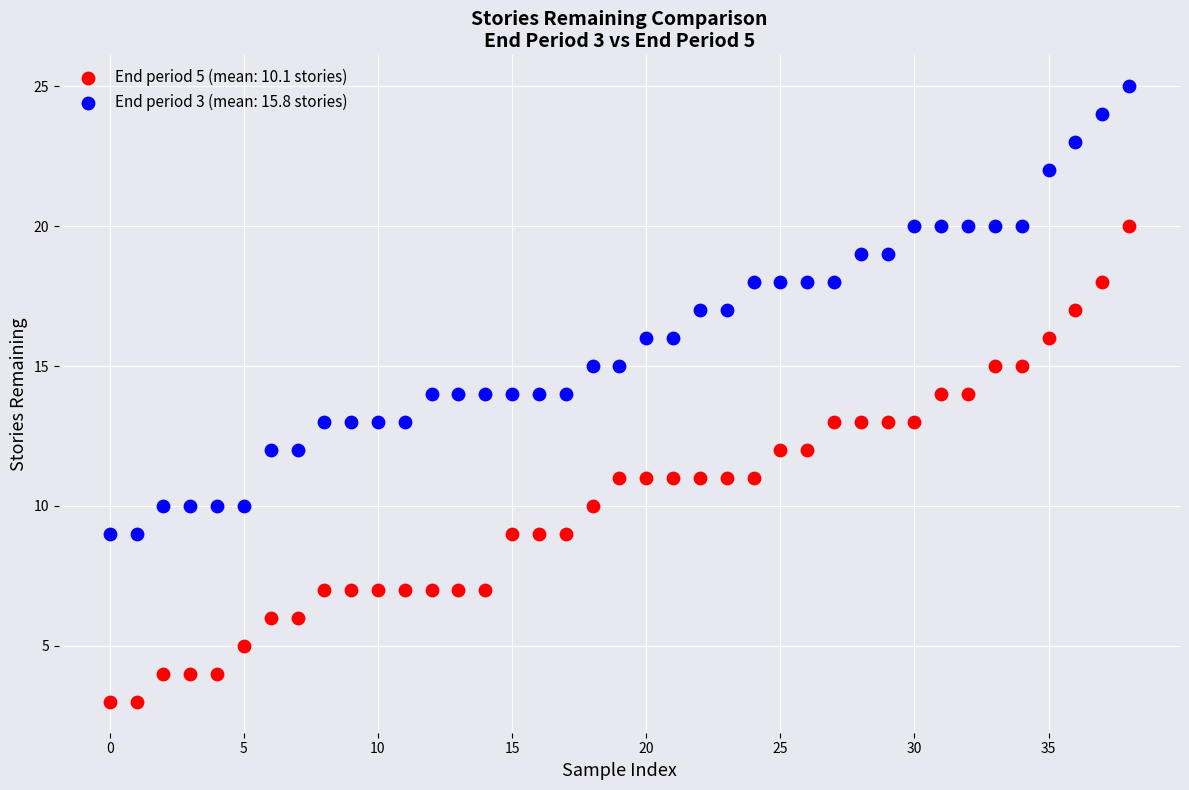

What are all the series names shown in the legend?

End period 5 (mean: 10.1 stories), End period 3 (mean: 15.8 stories)